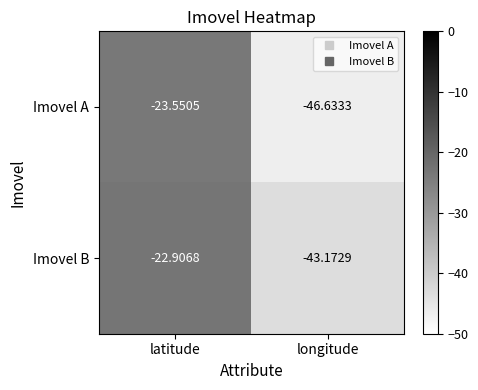

List the labels in order of Imovel B value, smallest first.

longitude, latitude